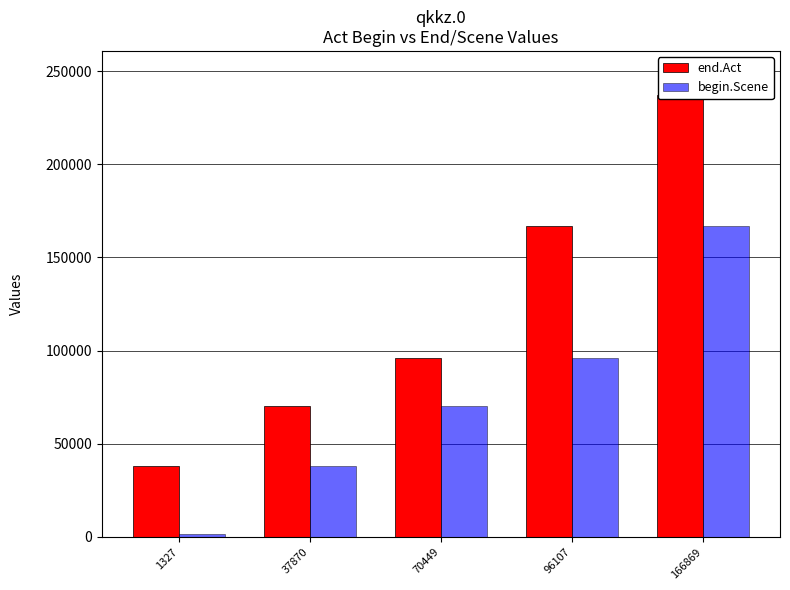

What is the value of the begin.Scene bar at the 4th from the left?

96107